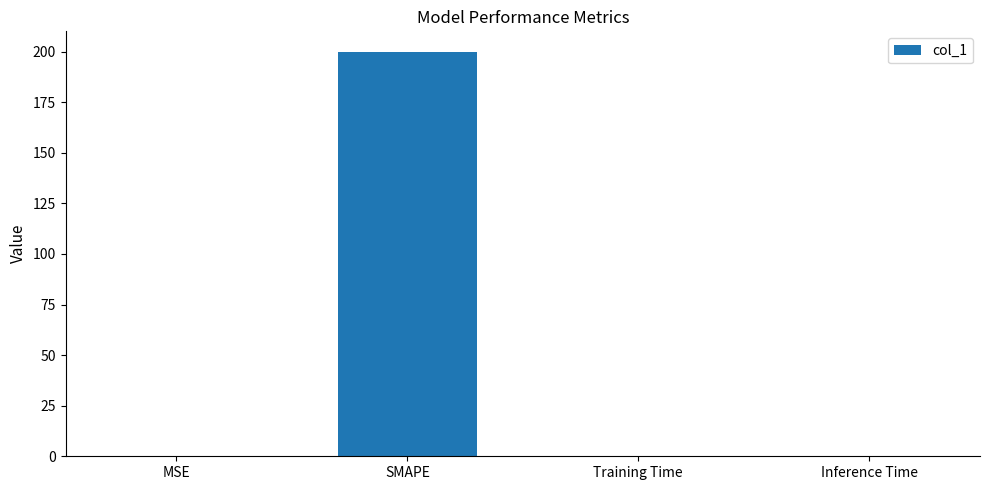

Between SMAPE and Inference Time, which is larger?

SMAPE